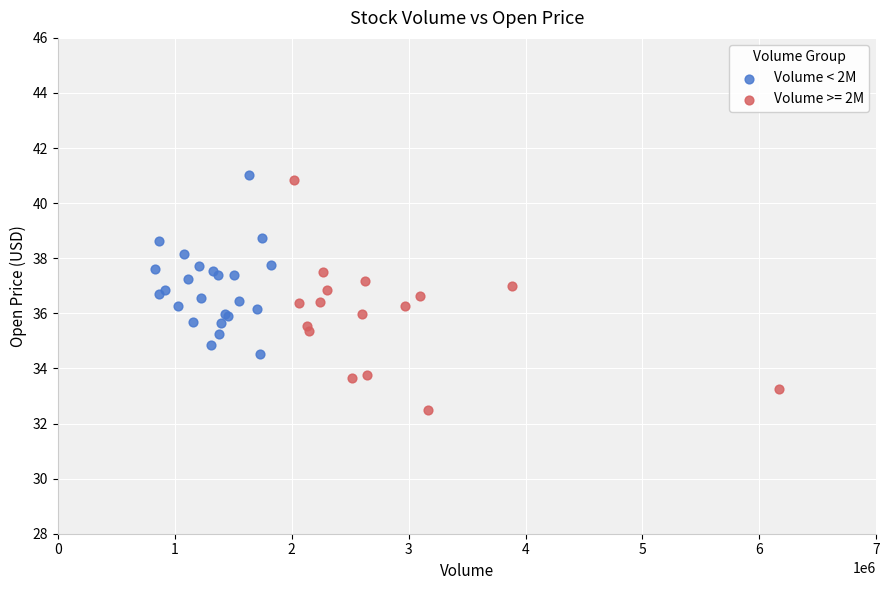

Which series reaches the minimum Y coordinate?

Volume >= 2M